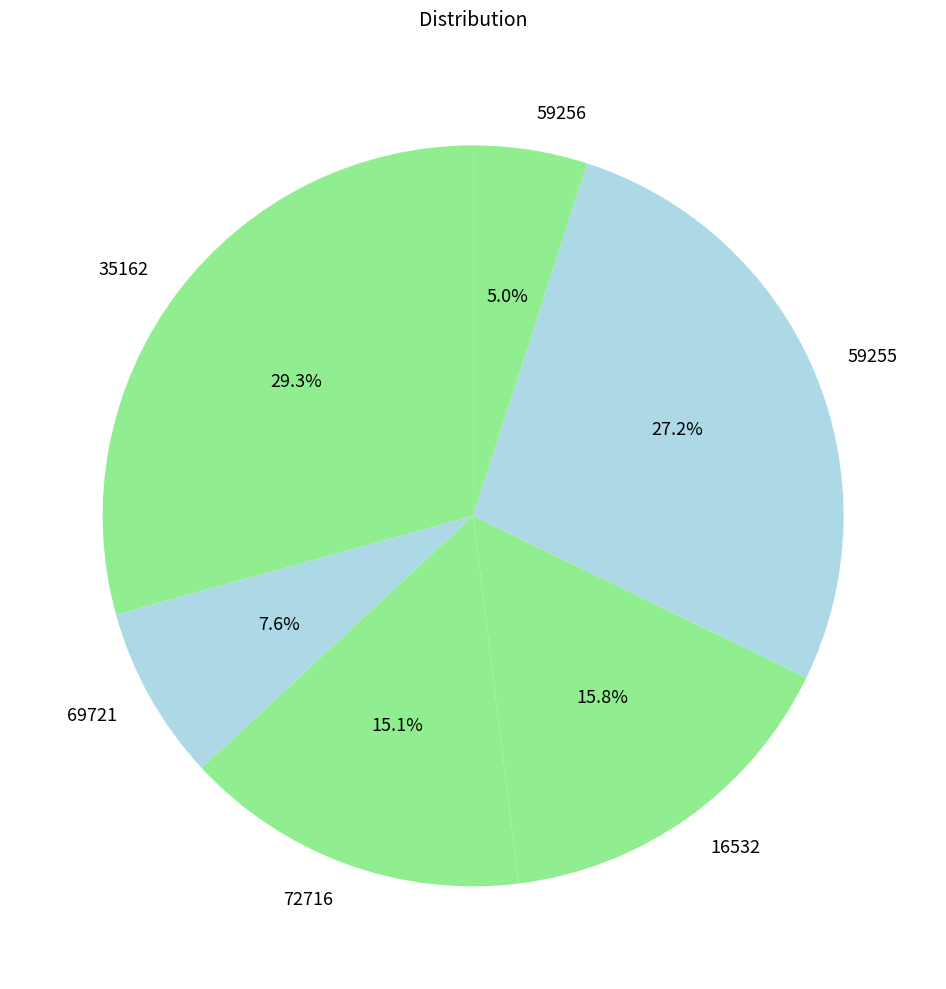

Do 72716 and 35162 together represent more than half of the pie?

No